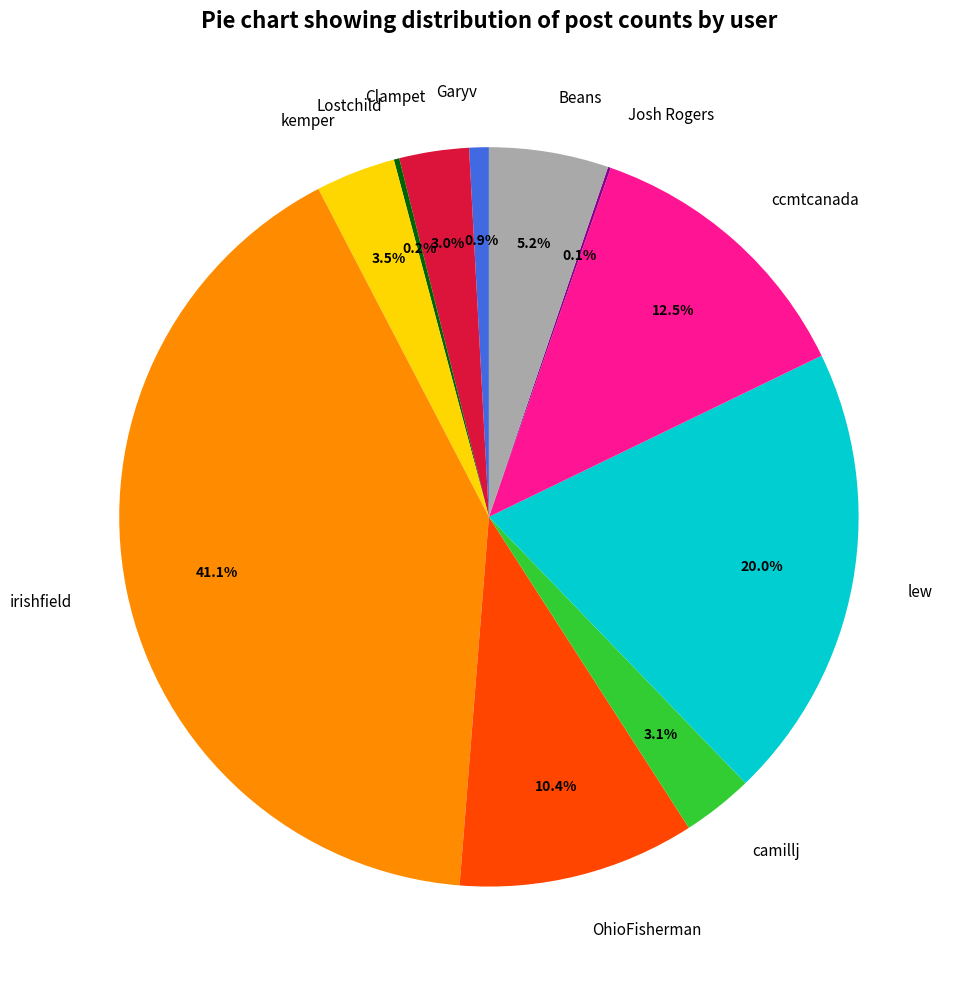

How much of the chart is everything except Garyv?

99.1%